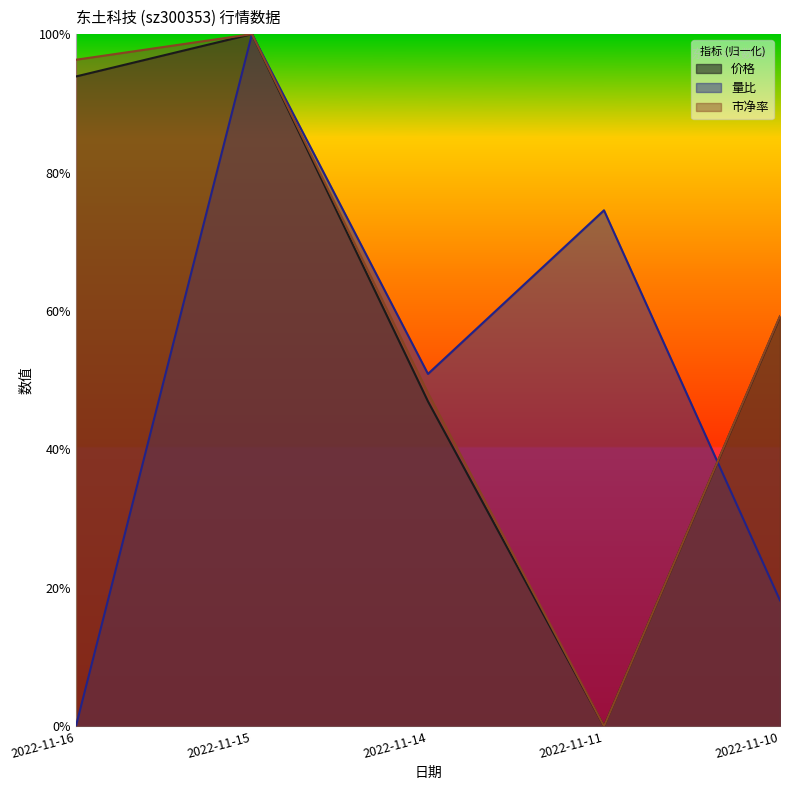

Where is 量比 nearest to the value 0?

2022-11-16